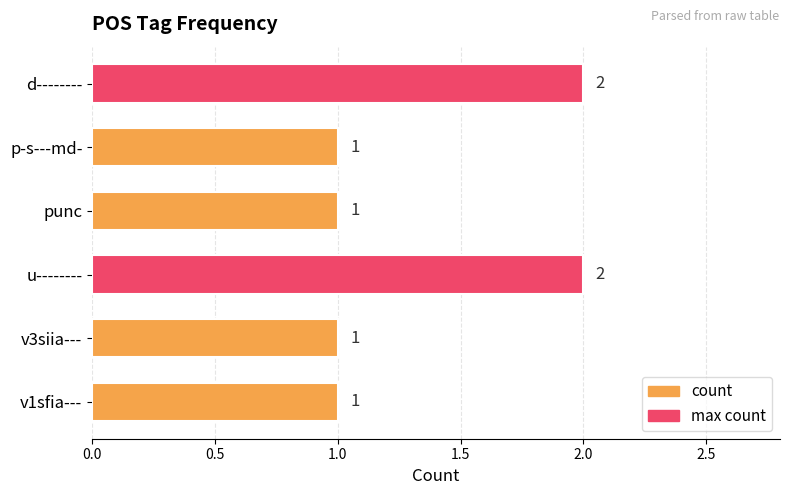

What is the sum of all values?

8